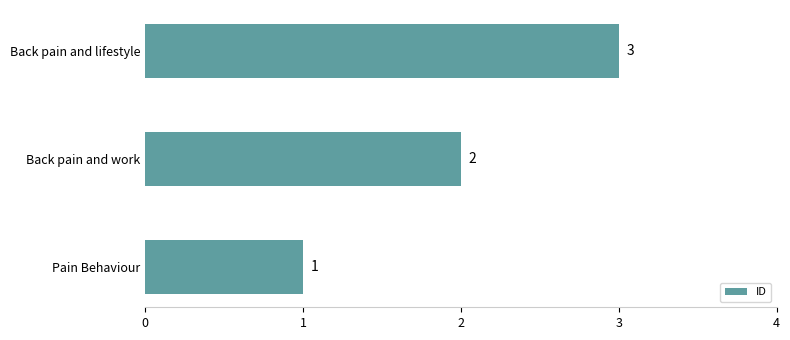

The value at Back pain and lifestyle is 3. True or false?

True